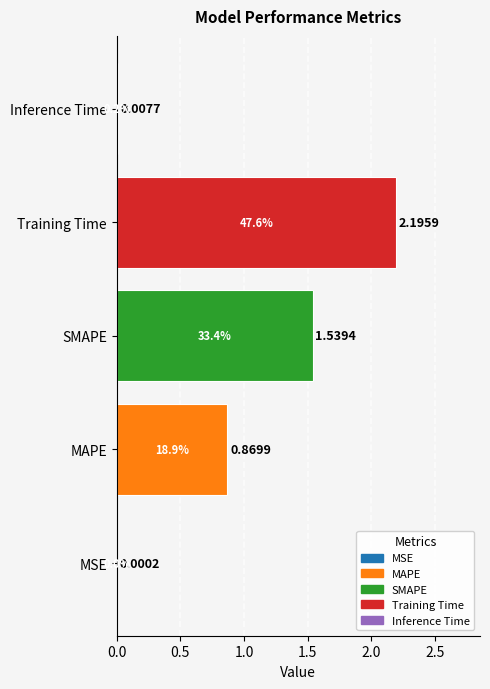

What is the change in value from SMAPE to Inference Time?

-1.5